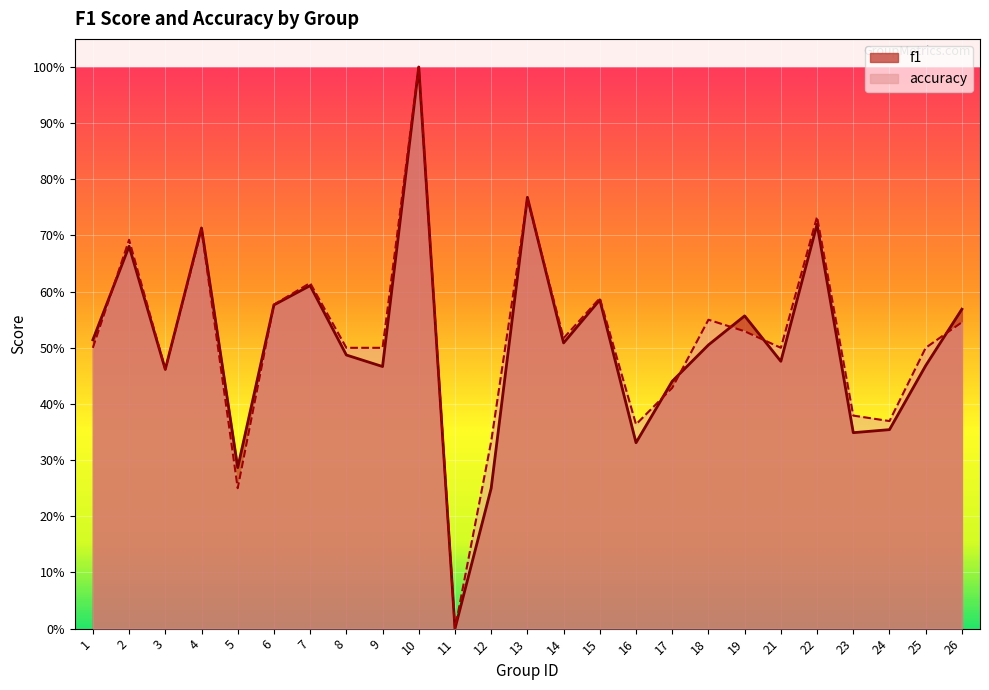

How many lines are shown in the chart?

2